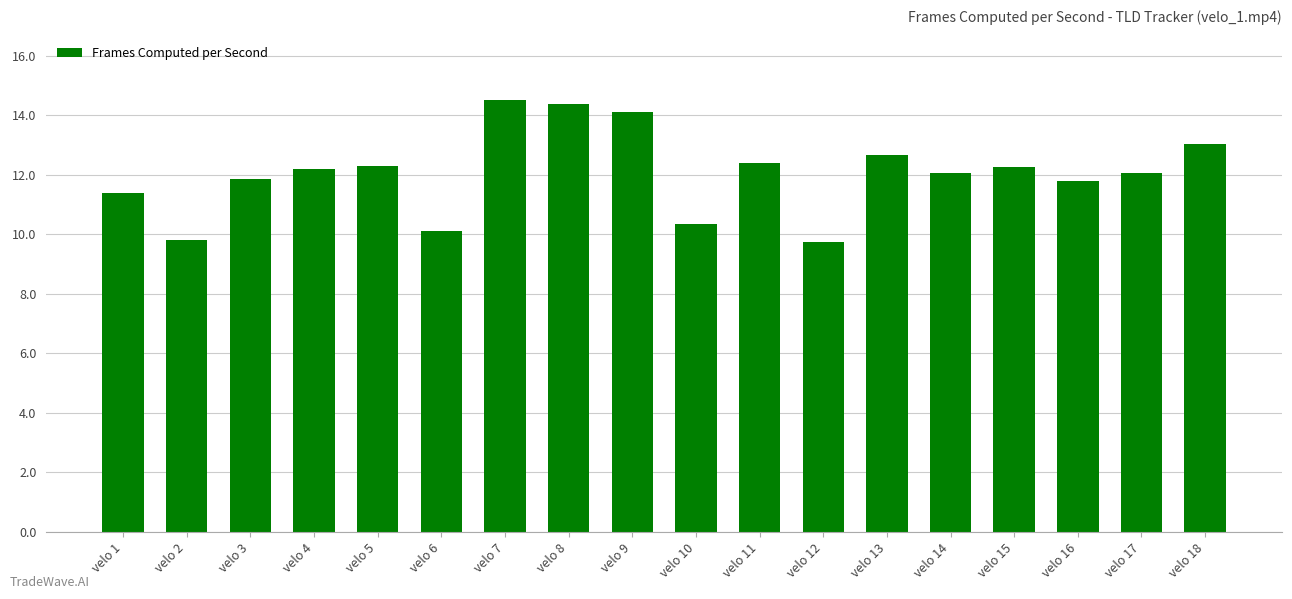

Are the bars grouped side by side (vs. stacked)?

No